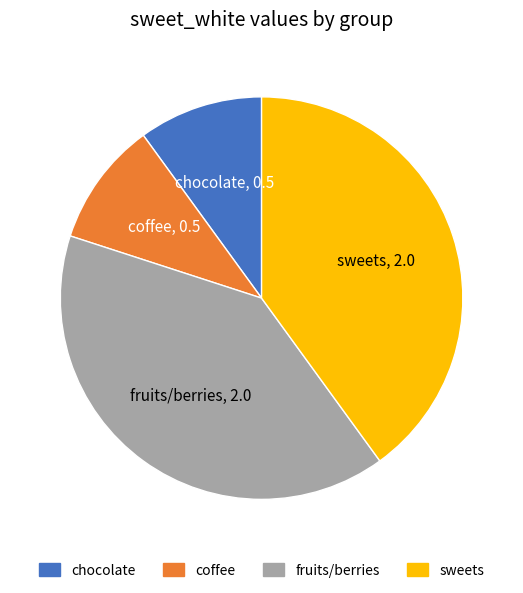

Is it true that fruits/berries is 31% of the pie?

False